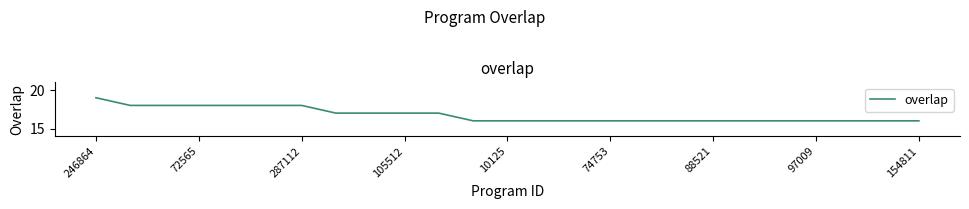

What is the greatest value displayed?

19